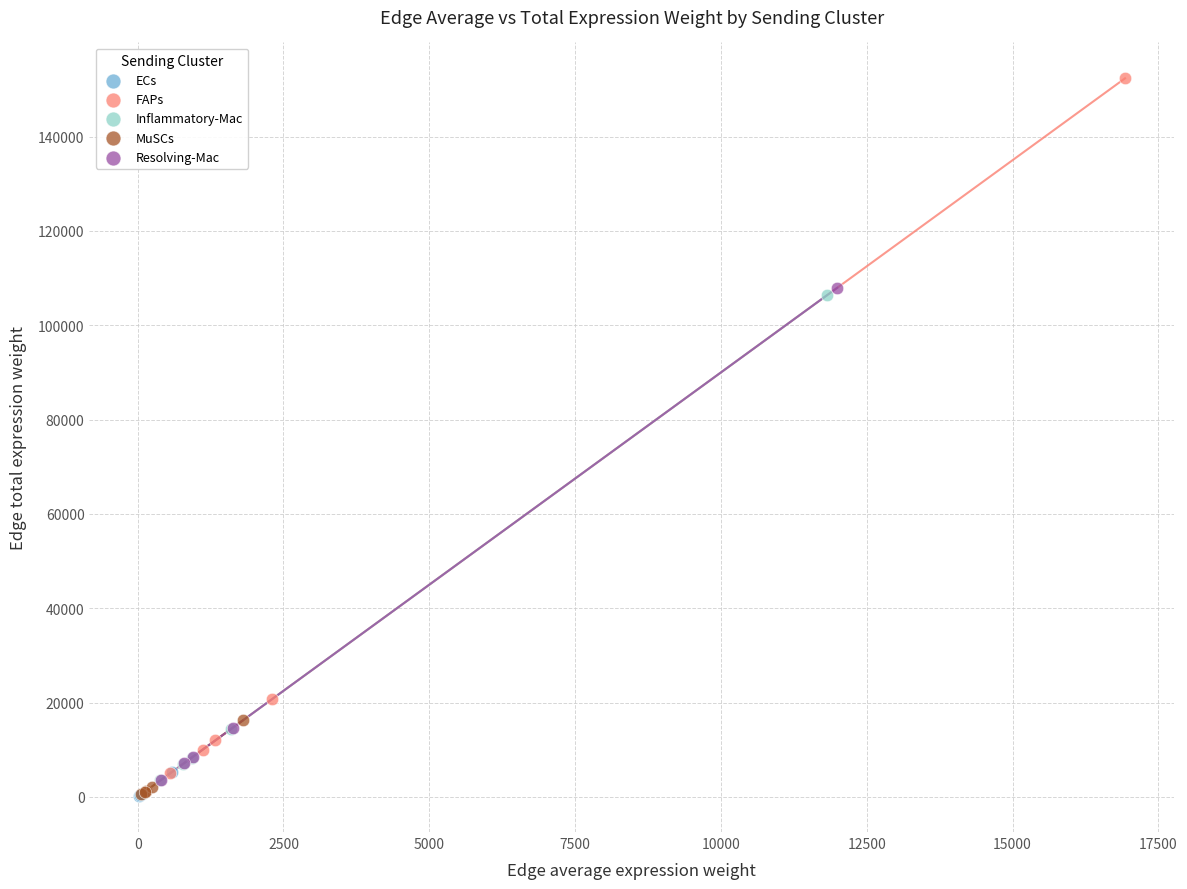

Which series contains the highest Y value?

FAPs